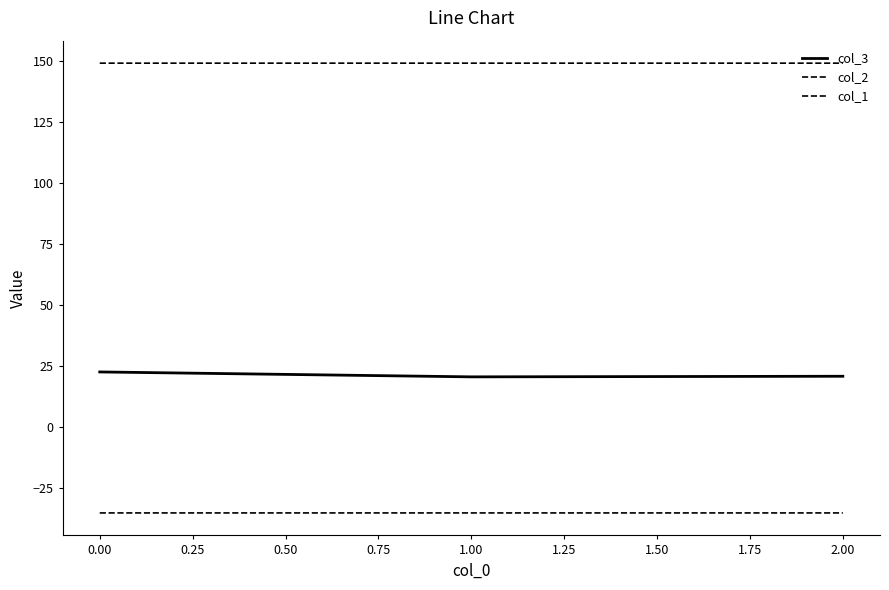

Rank the series by their average value, from highest to lowest.

col_2, col_3, col_1